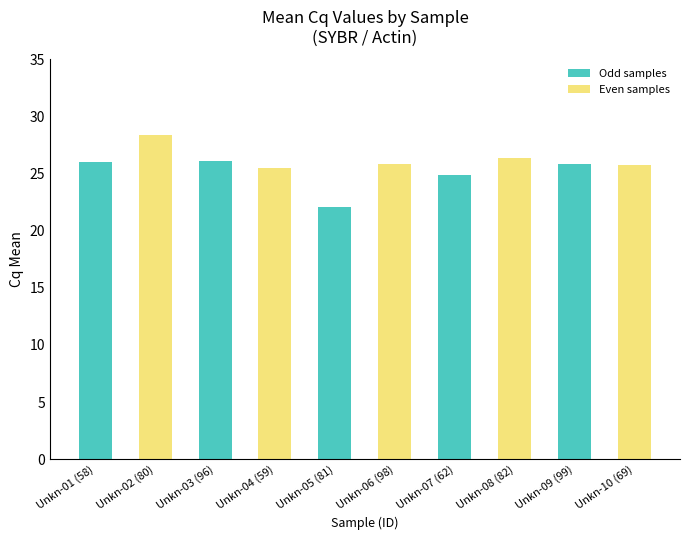

Is it true that the value at Unkn-07 (62) is 5.0?

False